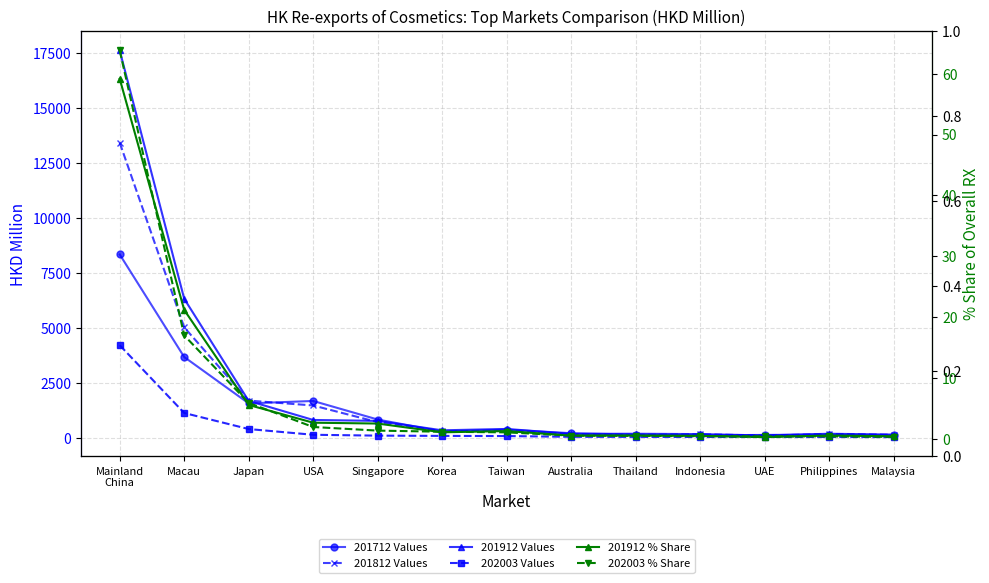

What position from the left is Australia?

8